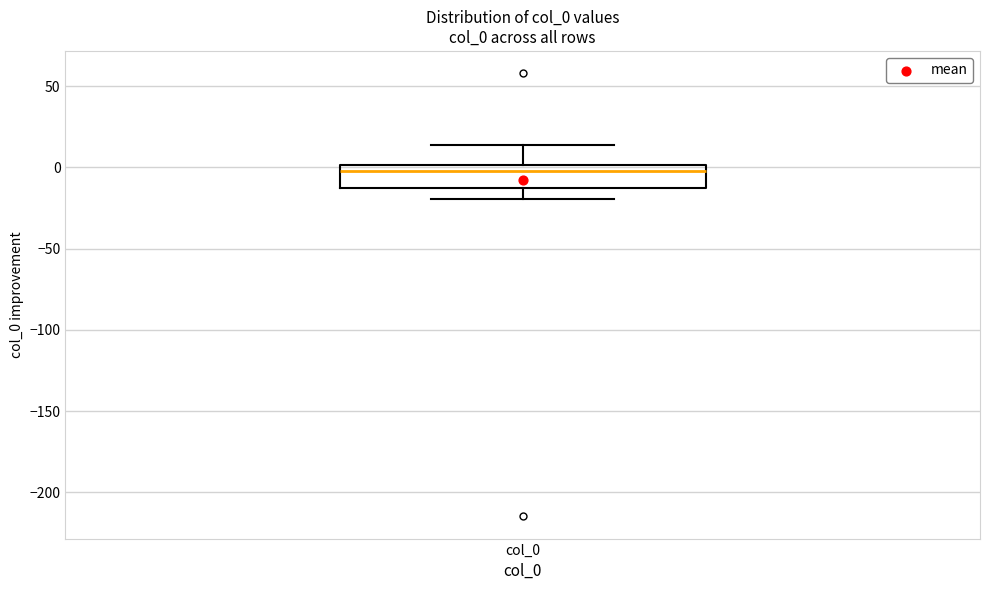

Read this box plot against the y-axis: the position of the median line, the range covered by the box, and the ends of both whiskers. The values are not printed on the chart, so give them approximately, as read against the axis.

median 0 (just below the box's upper edge), box -15 to 0, whiskers -20 to 15